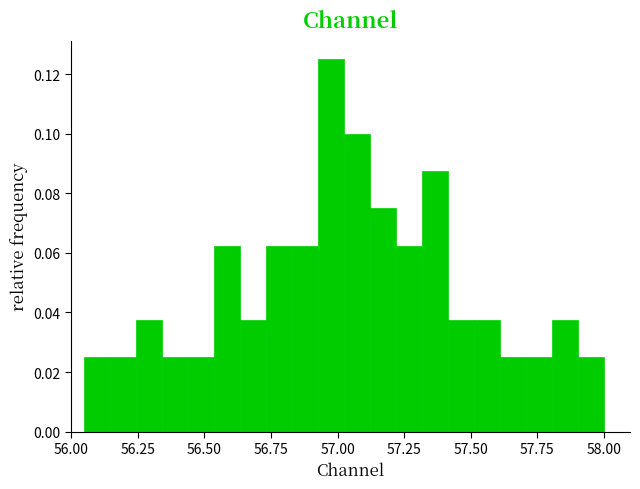

Read against the x-axis, roughly where is the centre of the tallest bar?

57.00